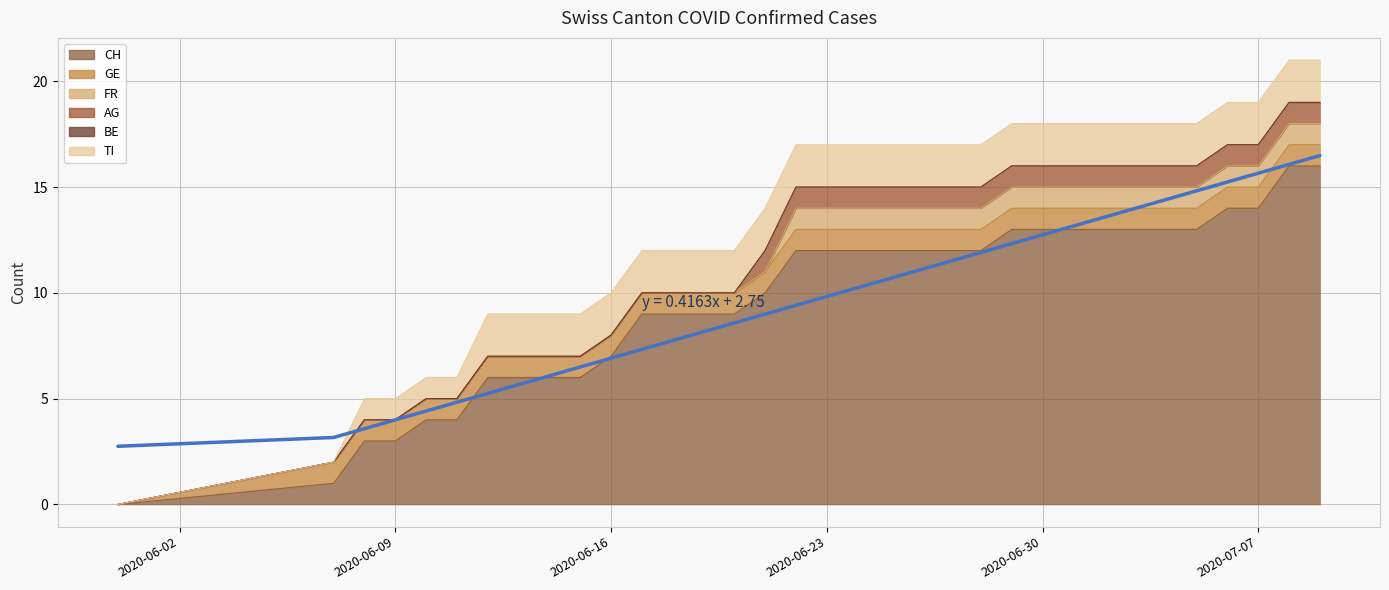

At 33, list the series in order from smallest to largest.

BE, GE, FR, AG, TI, CH